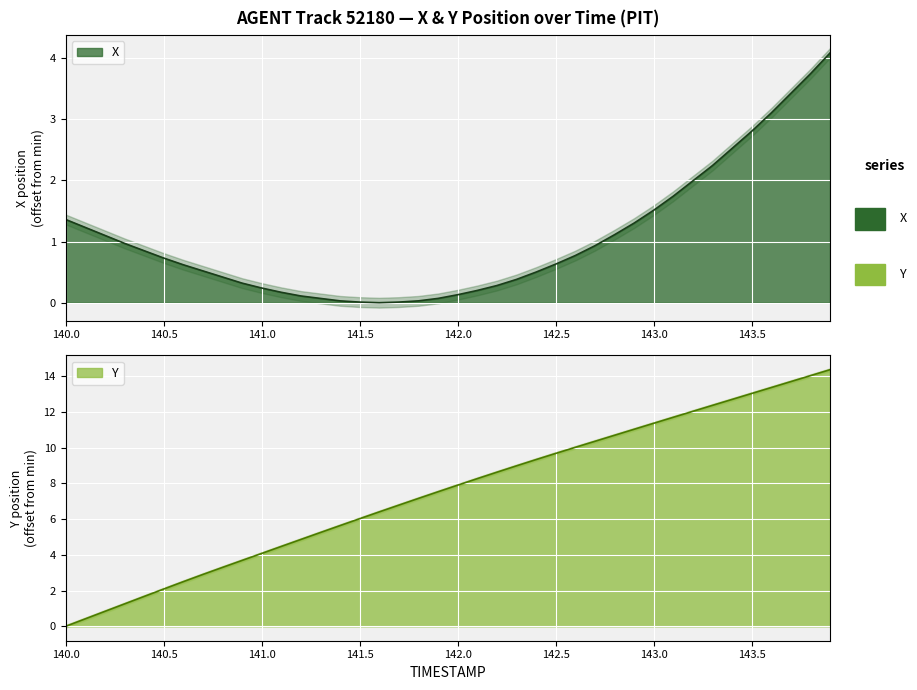

Rank the series at 142.1 from highest to lowest value.

Y, X